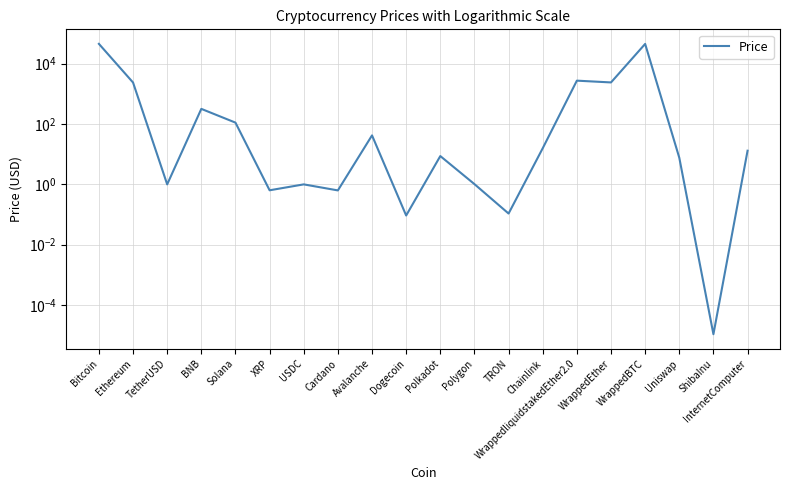

Is this an area chart (filled region under the line)?

No